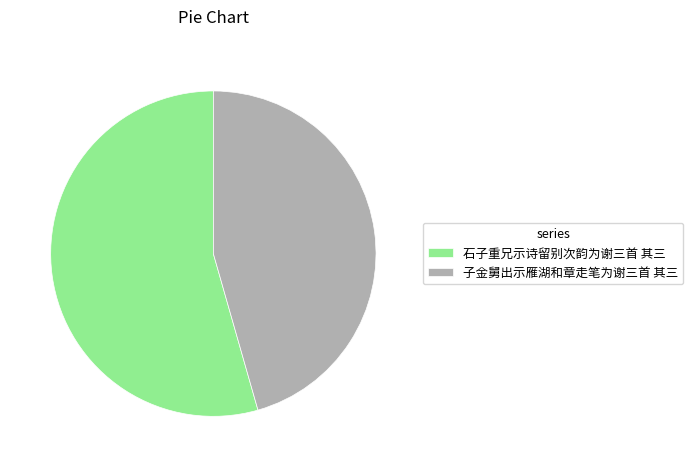

What is the largest slice in the pie chart?

石子重兄示诗留别次韵为谢三首 其三